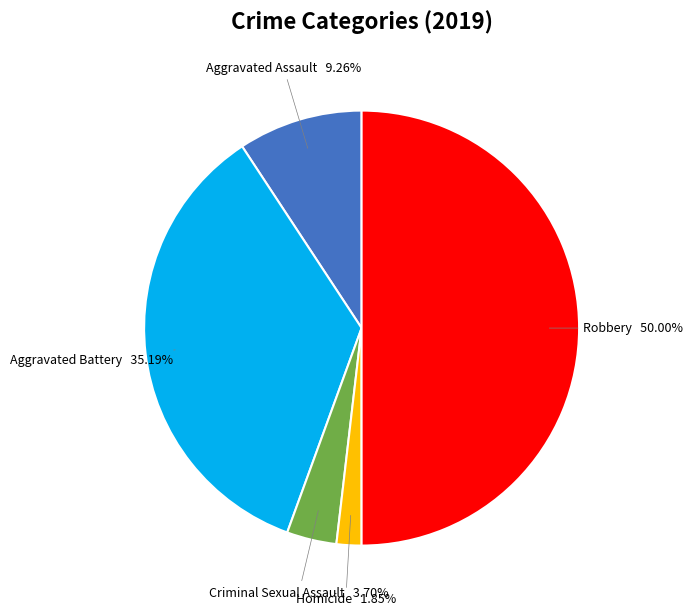

Rank the categories by value from highest to lowest.

Robbery, Aggravated Battery, Aggravated Assault, Criminal Sexual Assault, Homicide